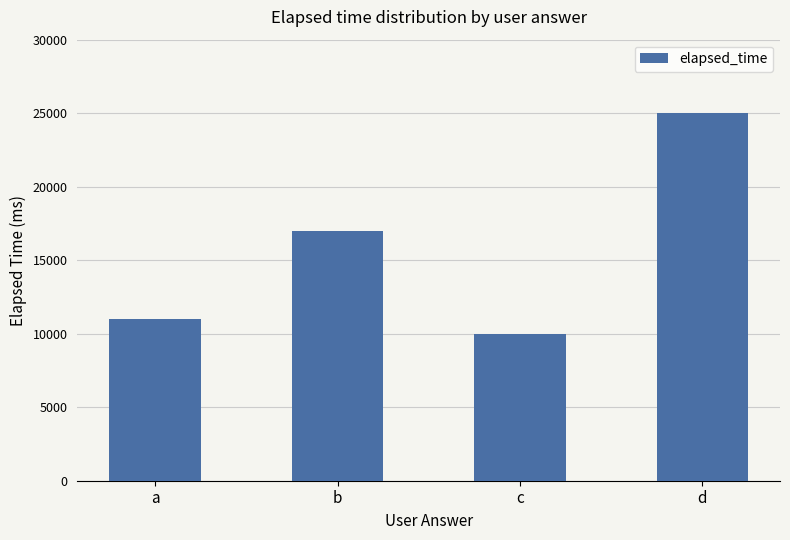

Which category has the lowest value across all series?

c